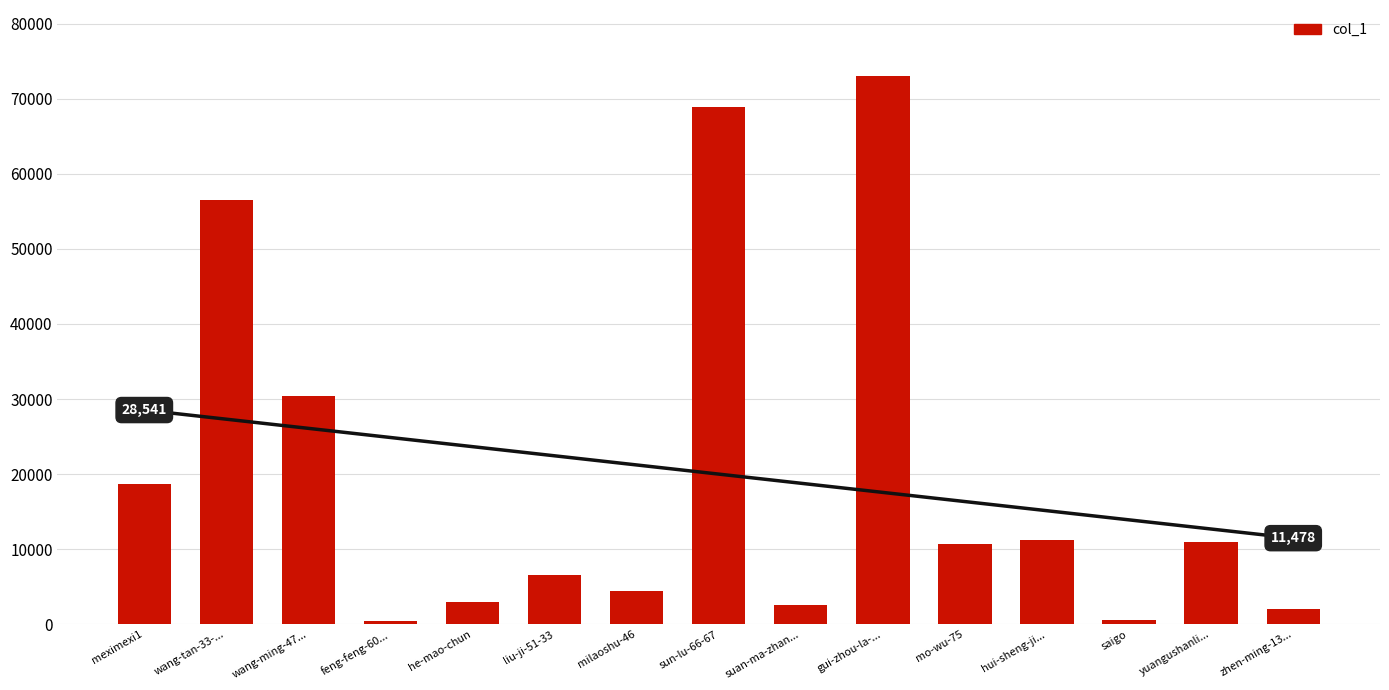

How many data points are above 10675?

7